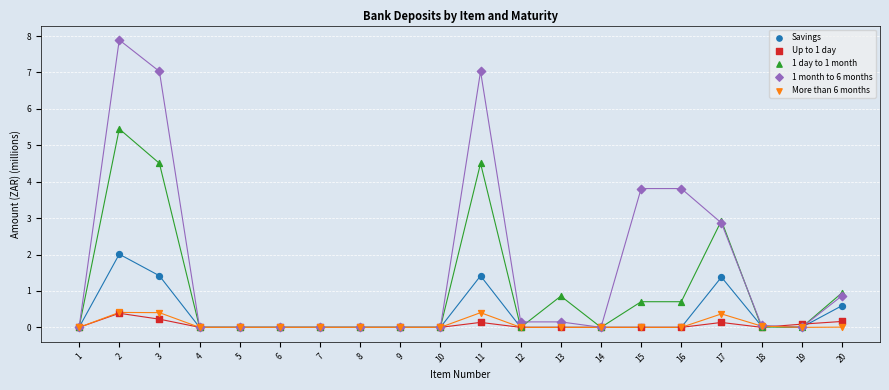

What are all the series names shown in the legend?

Savings, Up to 1 day, 1 day to 1 month, 1 month to 6 months, More than 6 months